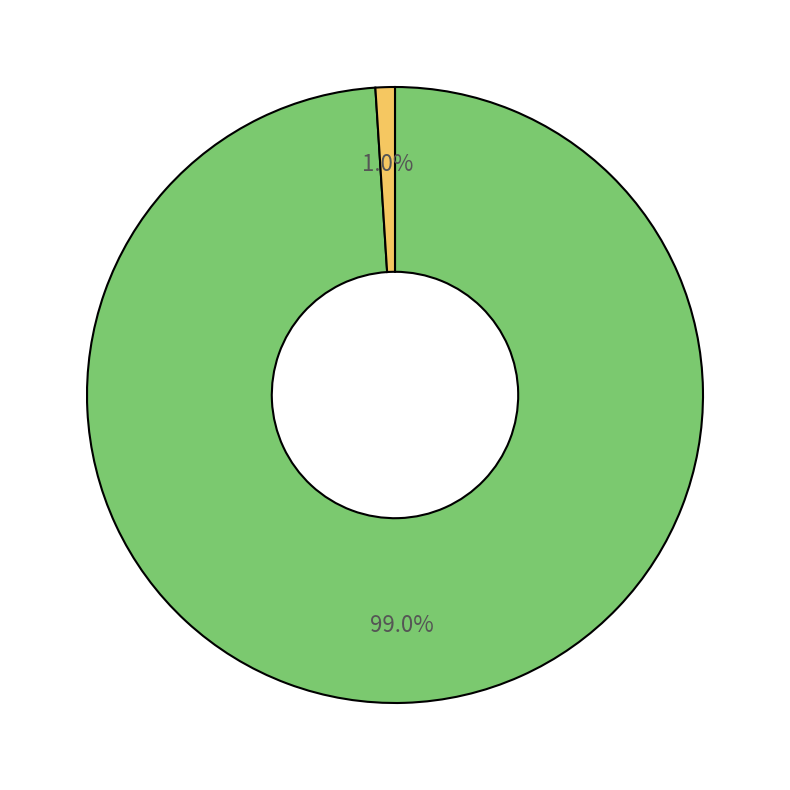

Does any single category account for the majority?

Yes